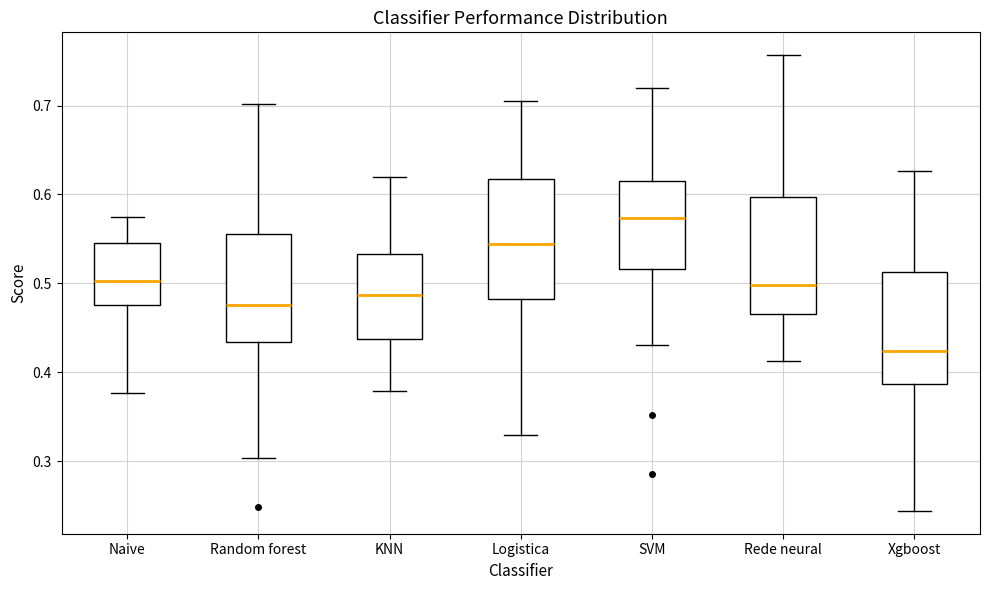

Which box has the highest median line?

SVM